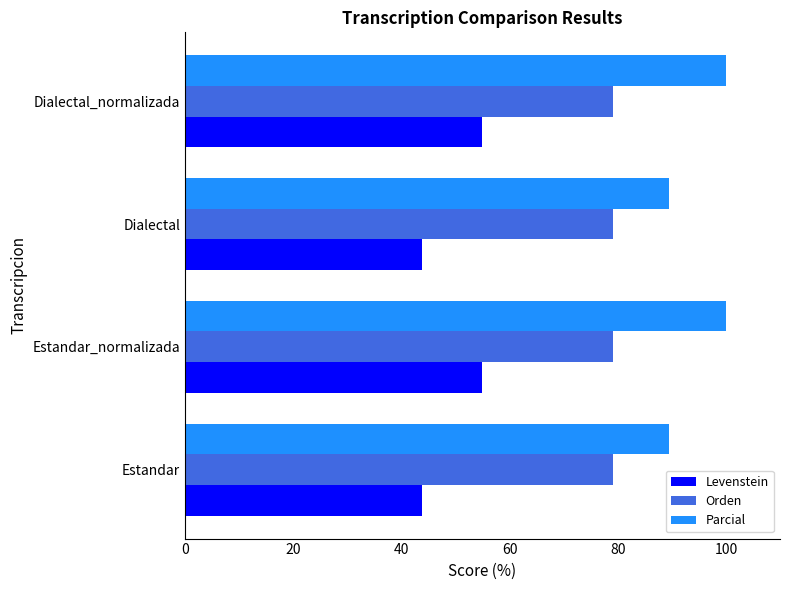

Read the Levenstein value at Estandar.

43.9